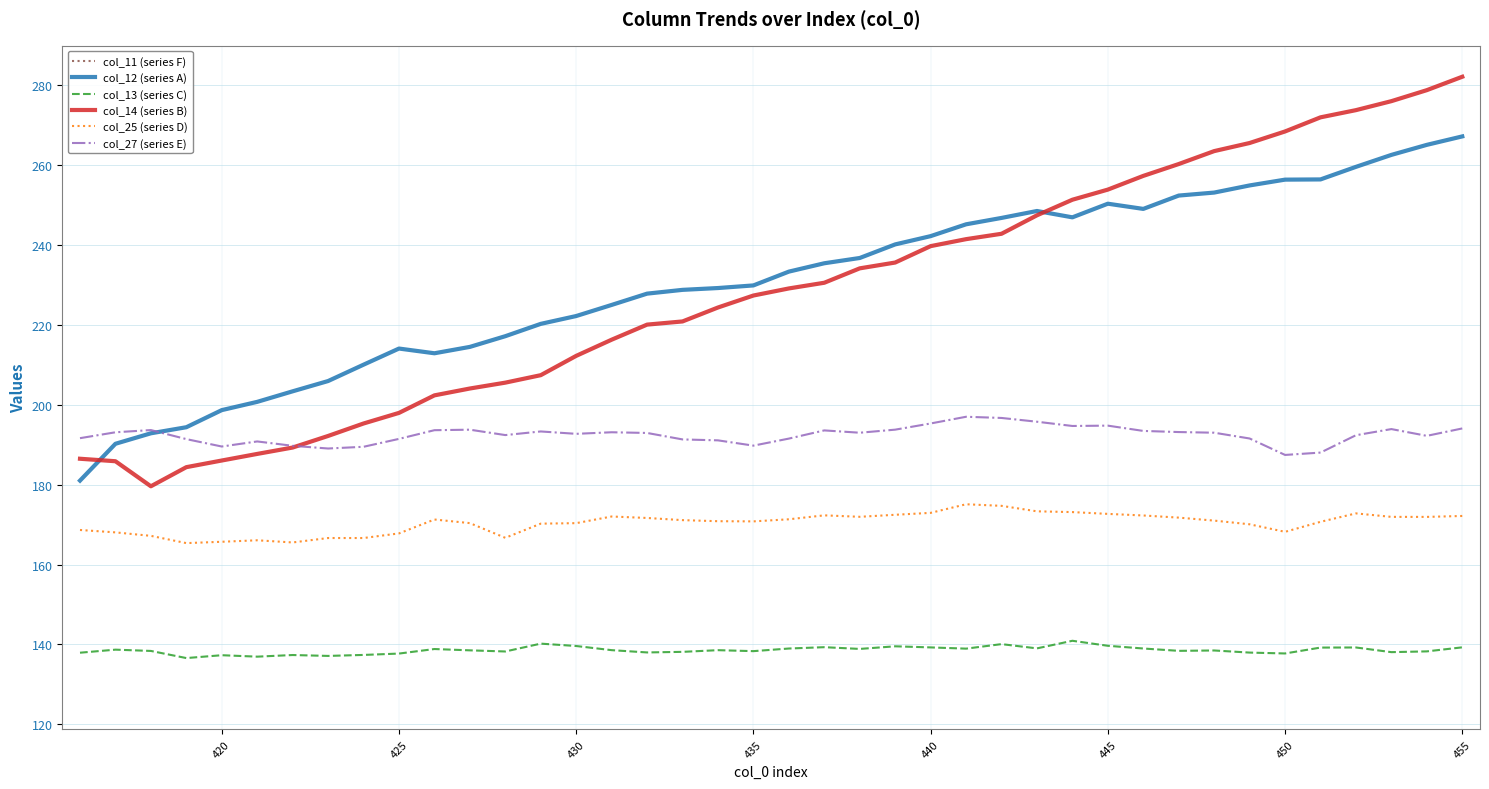

What is the lowest value of the col_14 (series B) series?

179.6